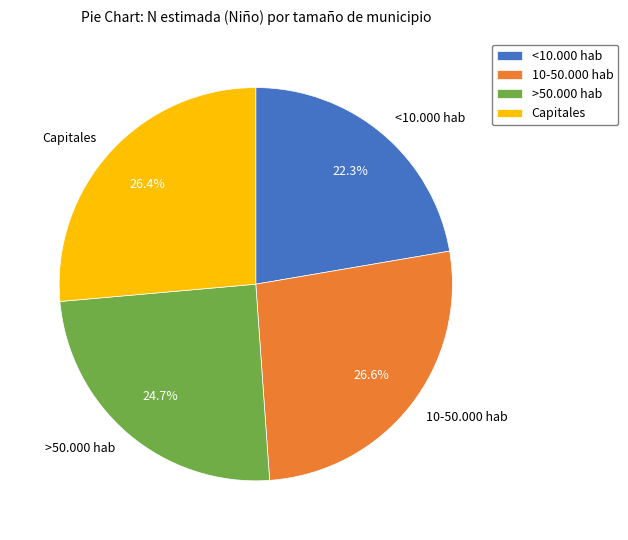

To the nearest percent, what is the average slice percentage?

25%